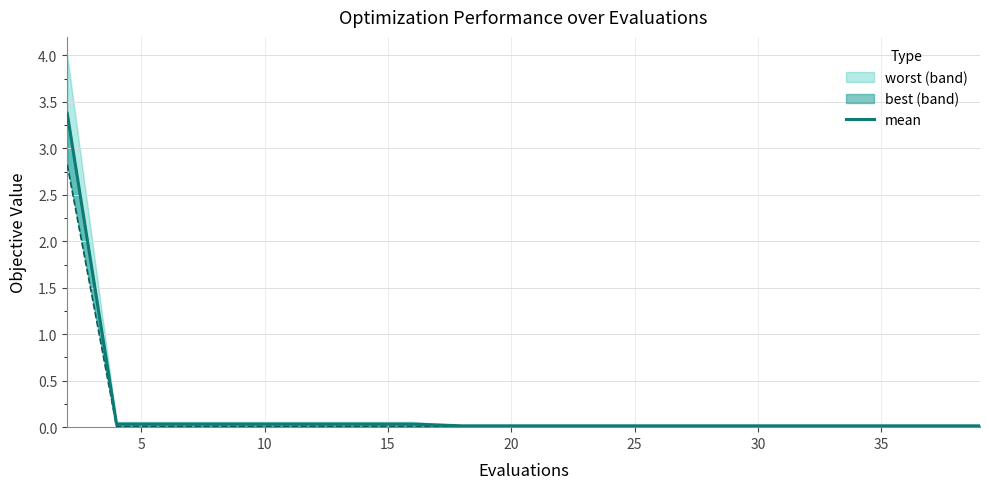

What is the greatest value displayed?

3.4